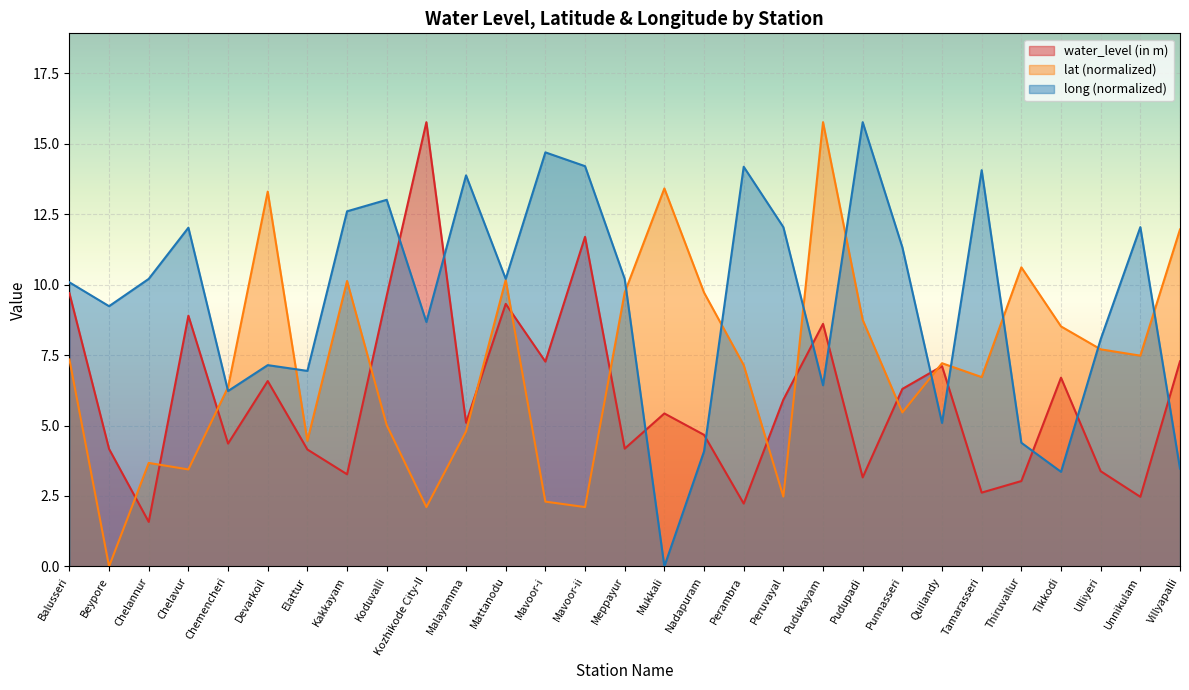

What is the label of the 24th point from the left?

Tamarasseri